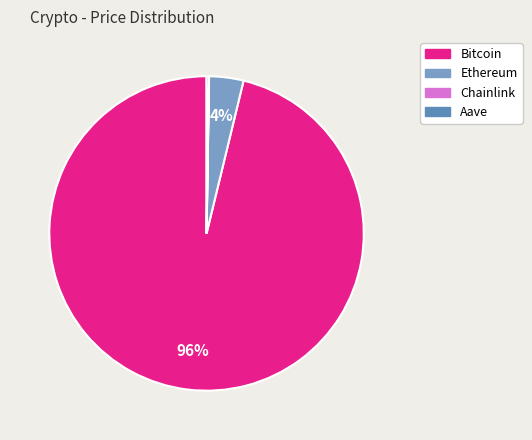

What is the smallest slice in the pie chart?

Chainlink